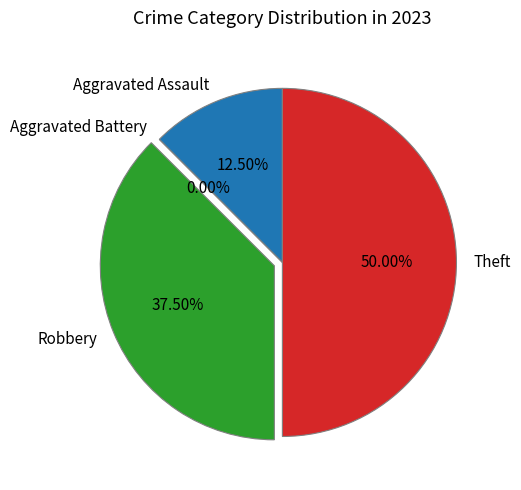

Is it true that Aggravated Battery is 1% of the pie?

False